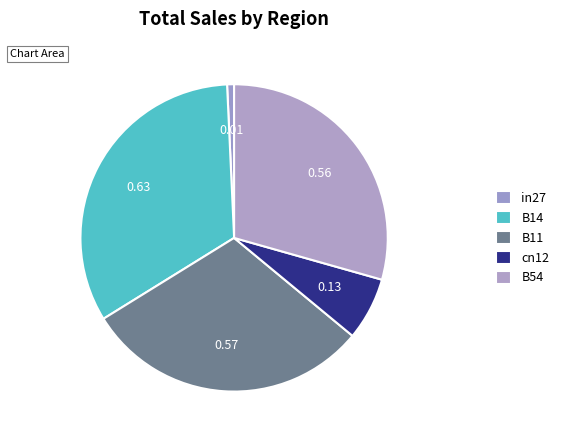

Is there any slice that represents more than half of the pie?

No